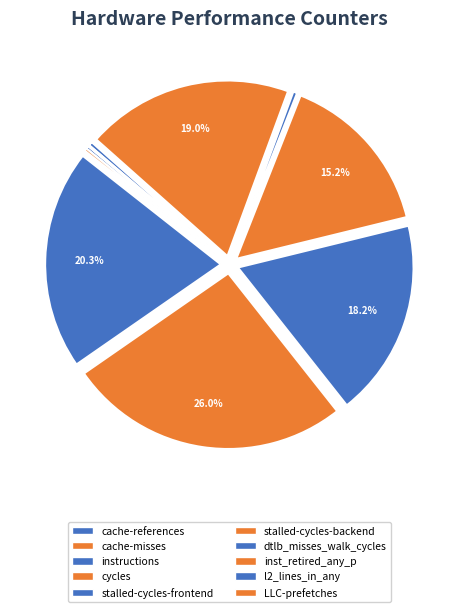

Count the number of slices in the pie.

10